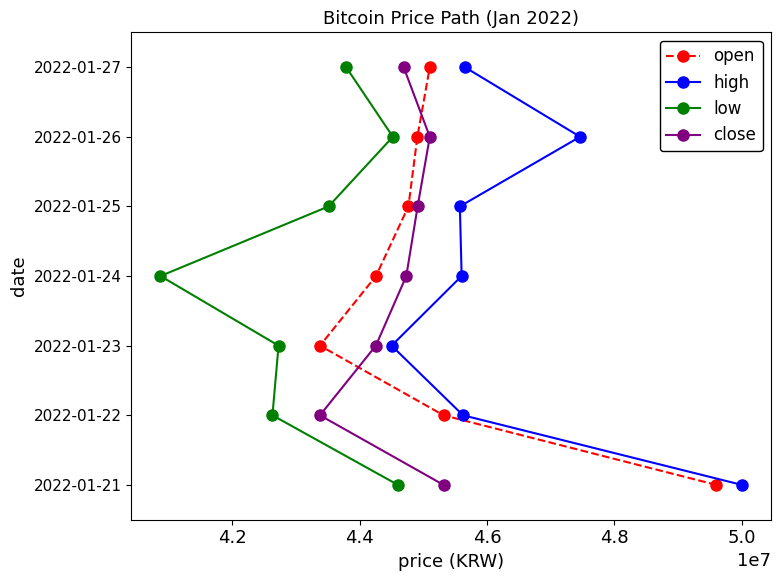

Count the open values in the range 1 to 5.

5